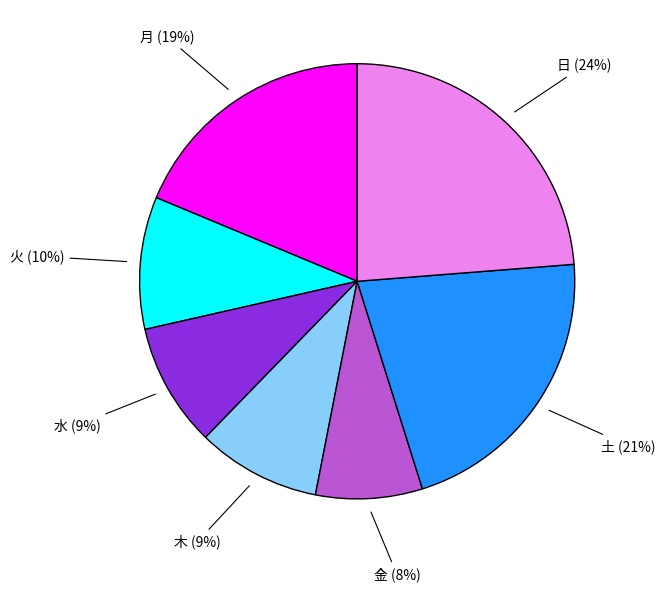

Between 水 and 日, which is larger?

日